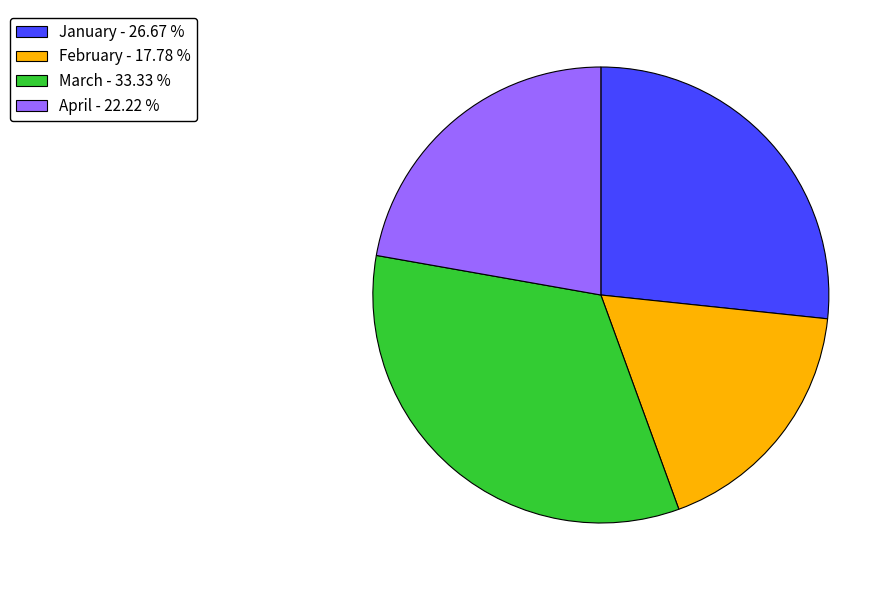

What is the ratio of the value at January - 26.67 % to the value at April - 22.22 %?

1.2